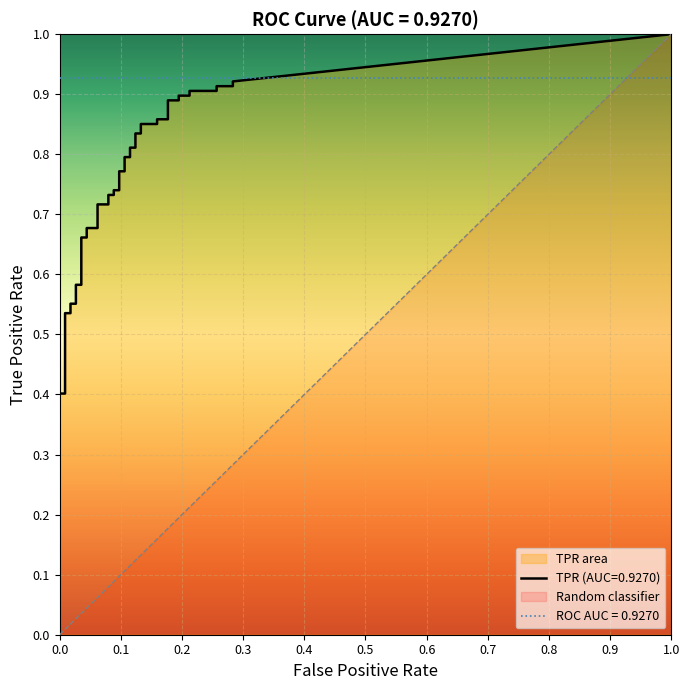

How many values in the fpr series exceed 0?

38